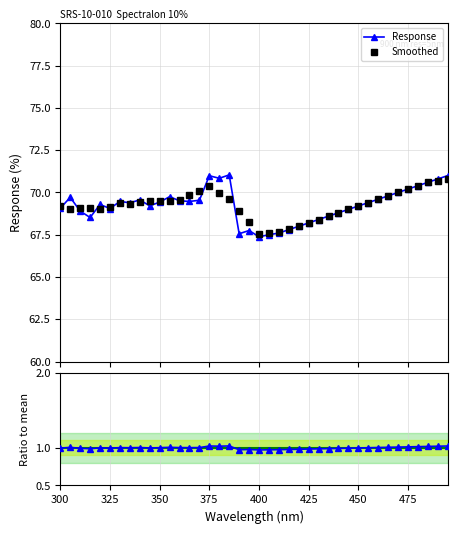

How many interior local peaks does the Response series have?

8